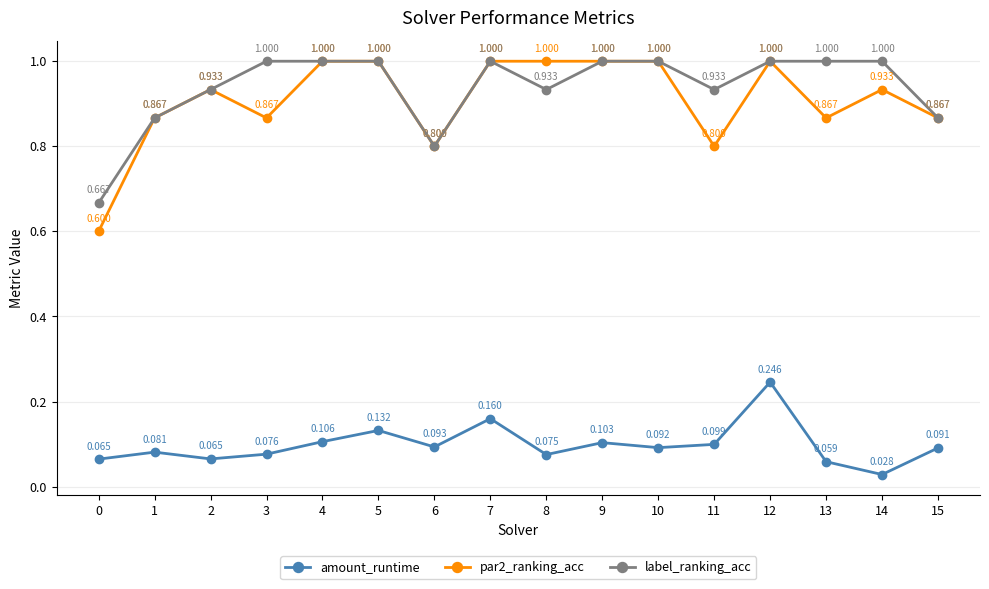

What are all the series names shown in the legend?

amount_runtime, par2_ranking_acc, label_ranking_acc